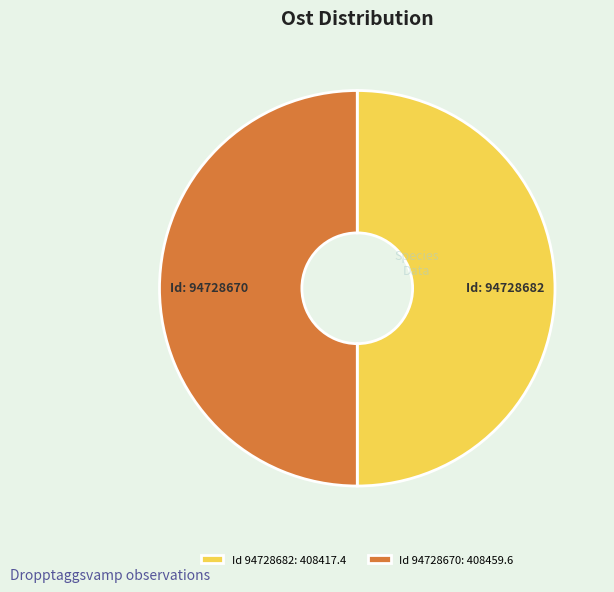

Is it true that Id 94728670: 408459.6 is 50% of the pie?

True